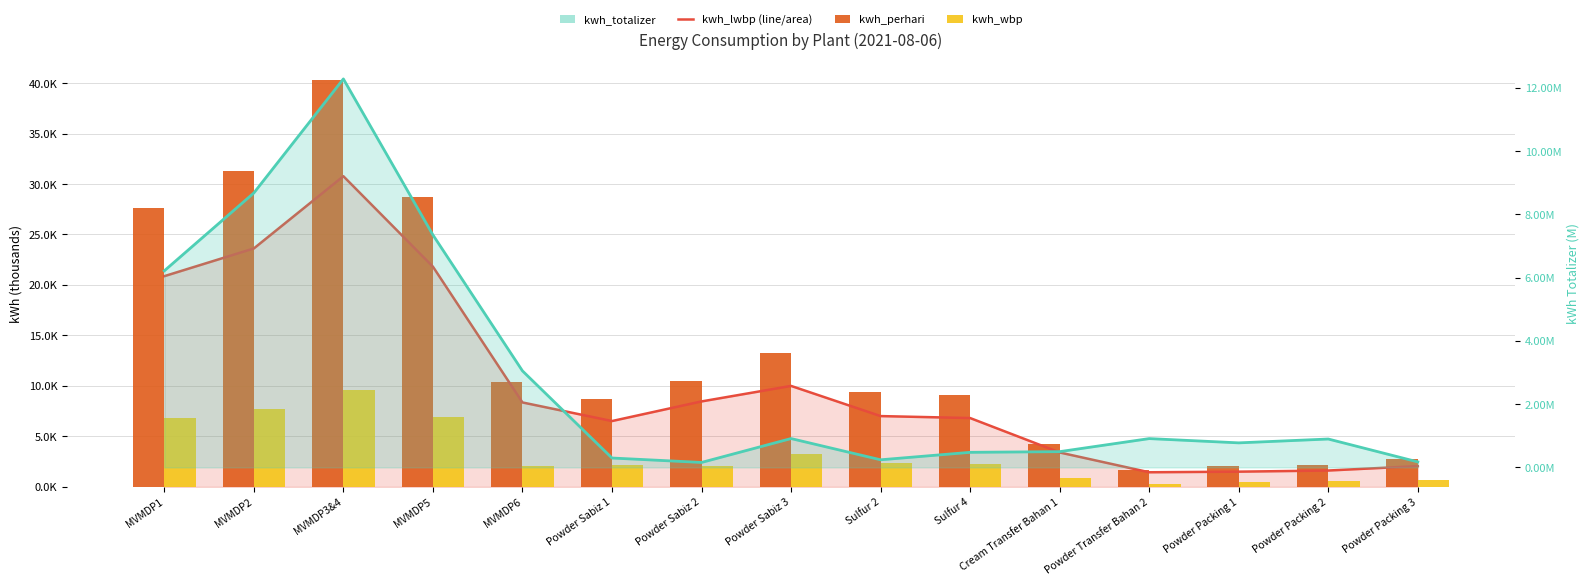

At which category is the sum across all series the highest?

MVMDP3&4